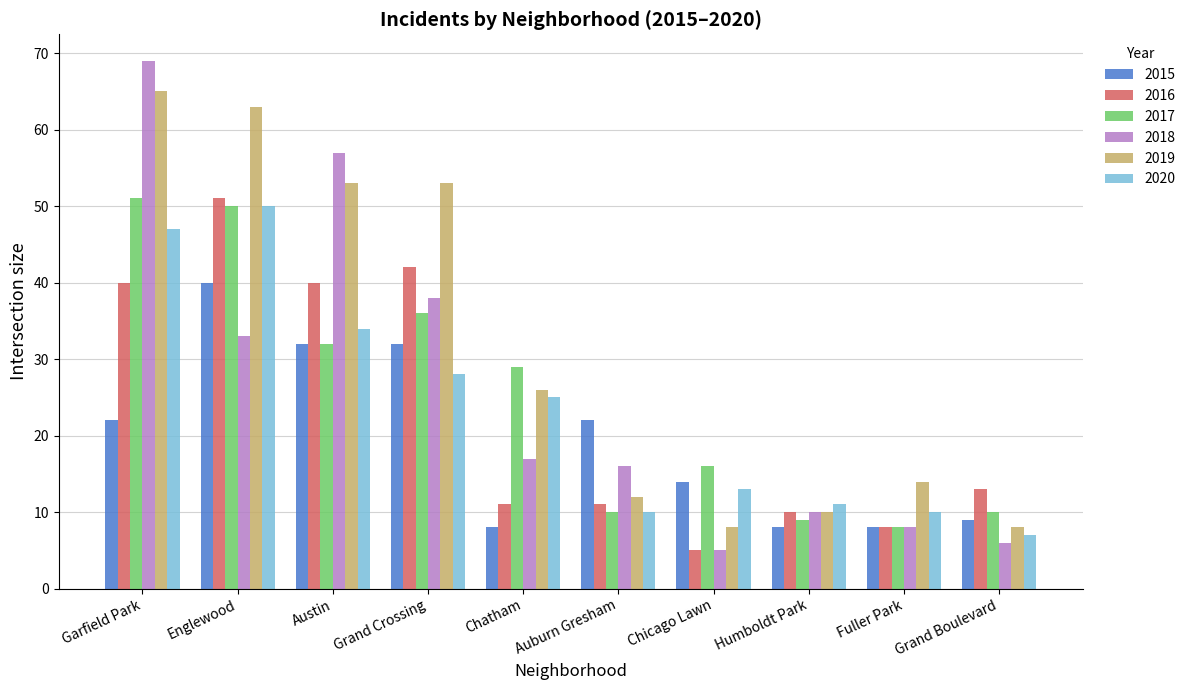

What is the total value across all series at Garfield Park?

294